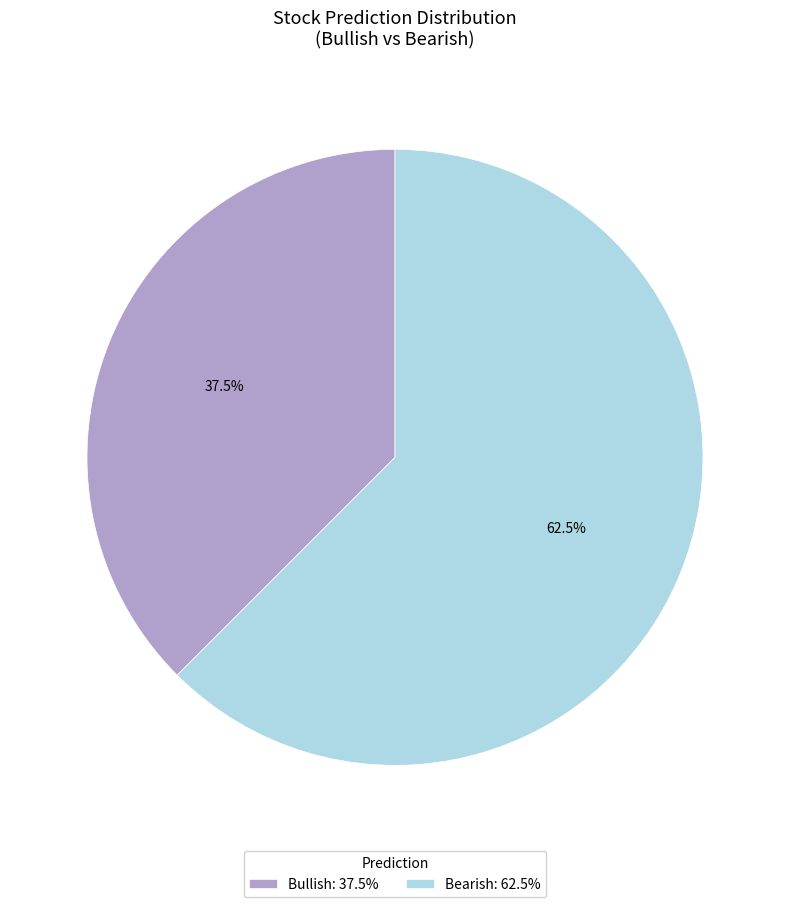

Combined, do Bearish and Bullish account for over 50%?

Yes